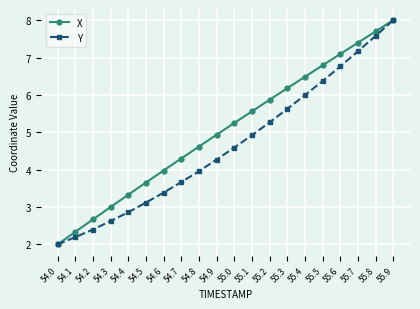

Where does the X series first go above 5?

55.0